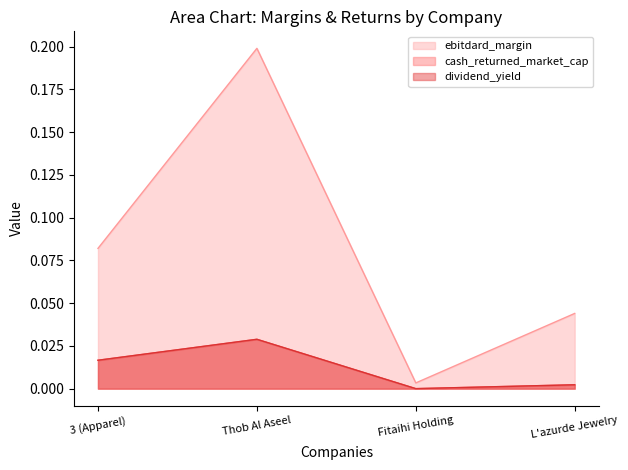

Is the value of ebitdard_margin at L'azurde Jewelry greater than the value of dividend_yield at Thob Al Aseel?

Yes